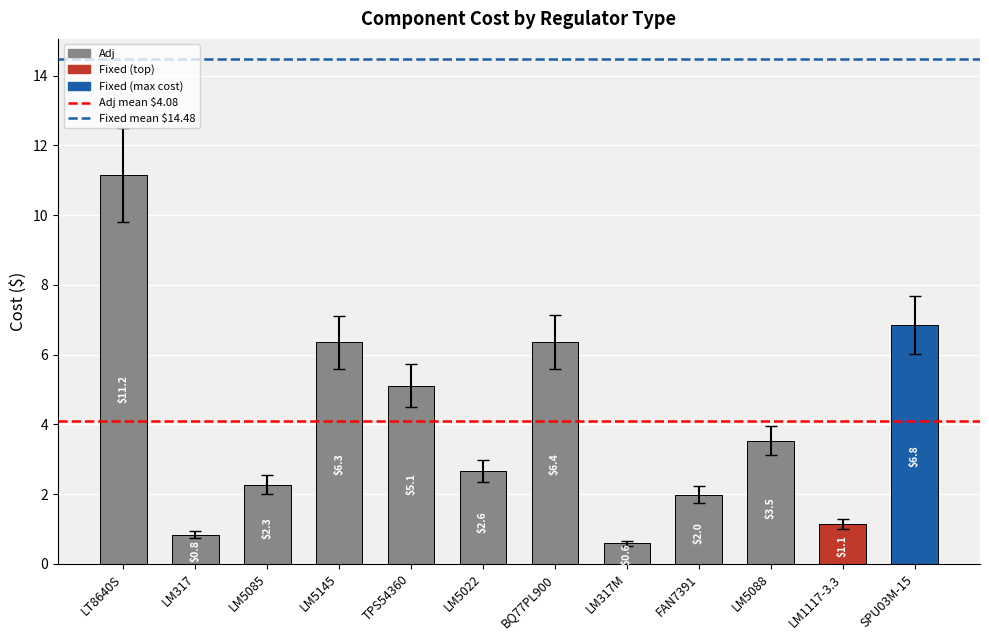

Rank the categories by value from lowest to highest.

LM317M, LM317, LM1117-3.3, FAN7391, LM5085, LM5022, LM5088, TPS54360, LM5145, BQ77PL900, SPU03M-15, LT8640S